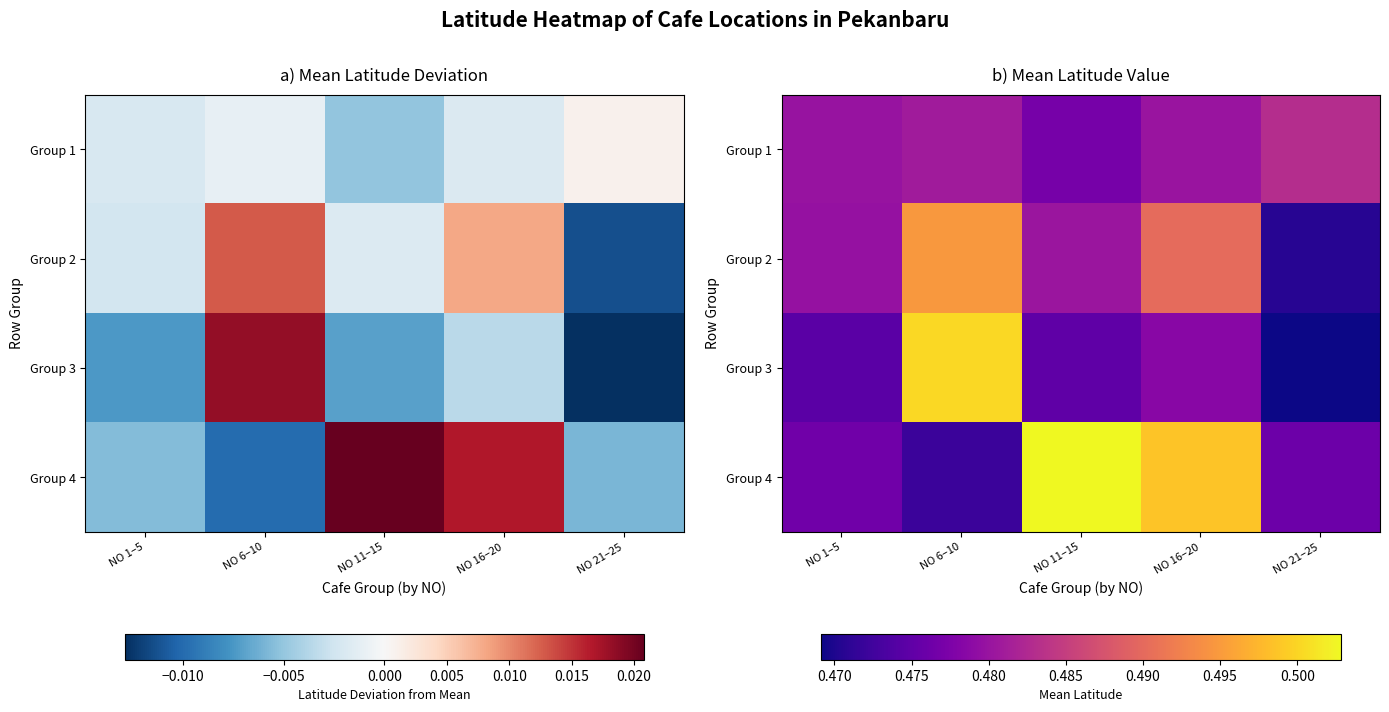

At which label is Group 2 closest to 0?

NO 21–25